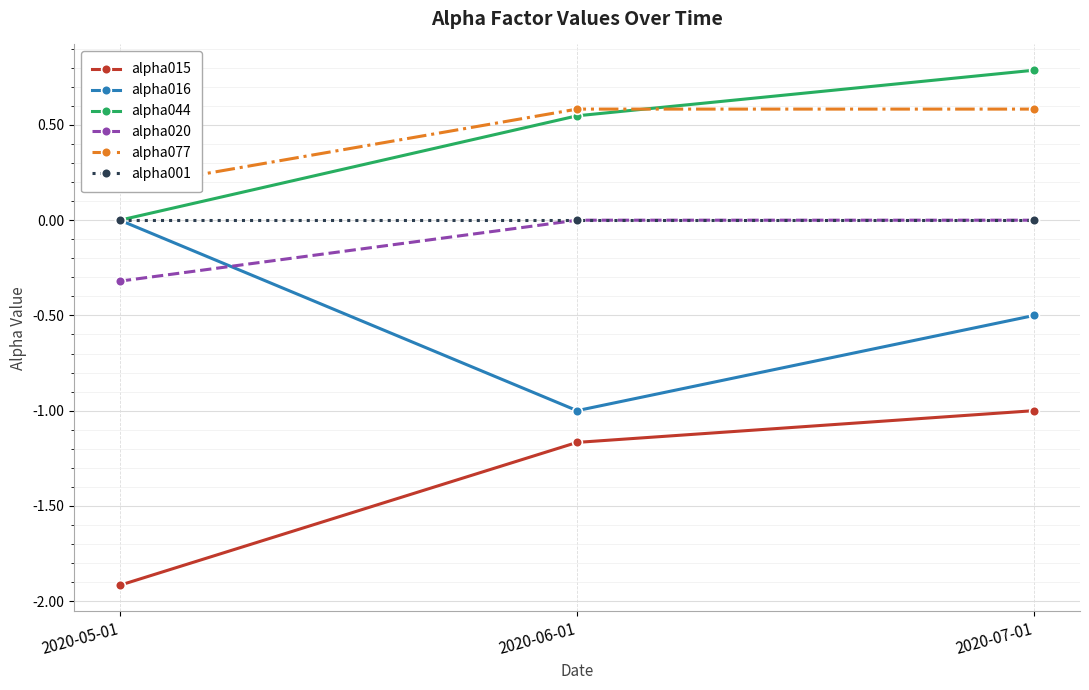

What is the label of the 3rd point from the right?

2020-05-01